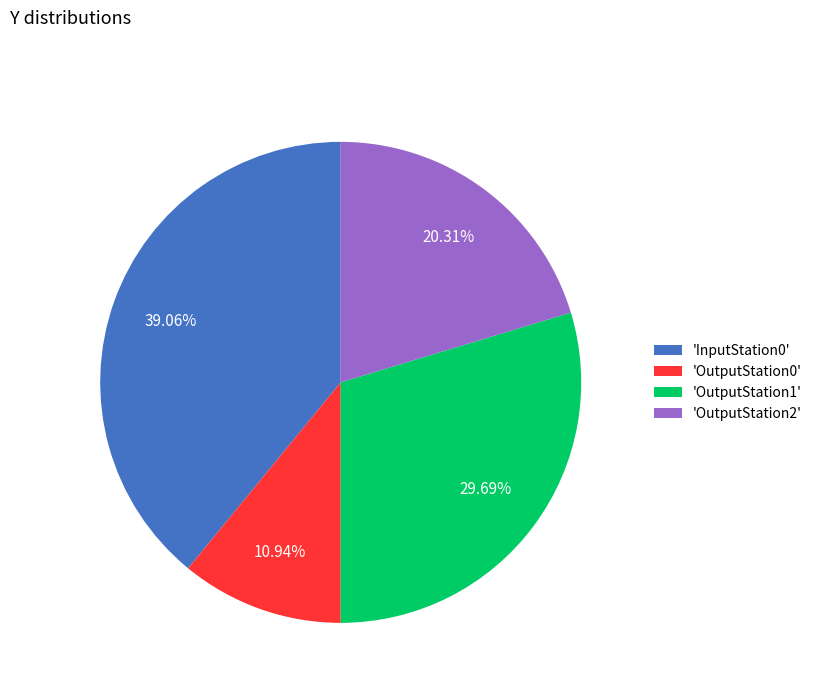

Do 'InputStation0' and 'OutputStation2' together represent more than half of the pie?

Yes